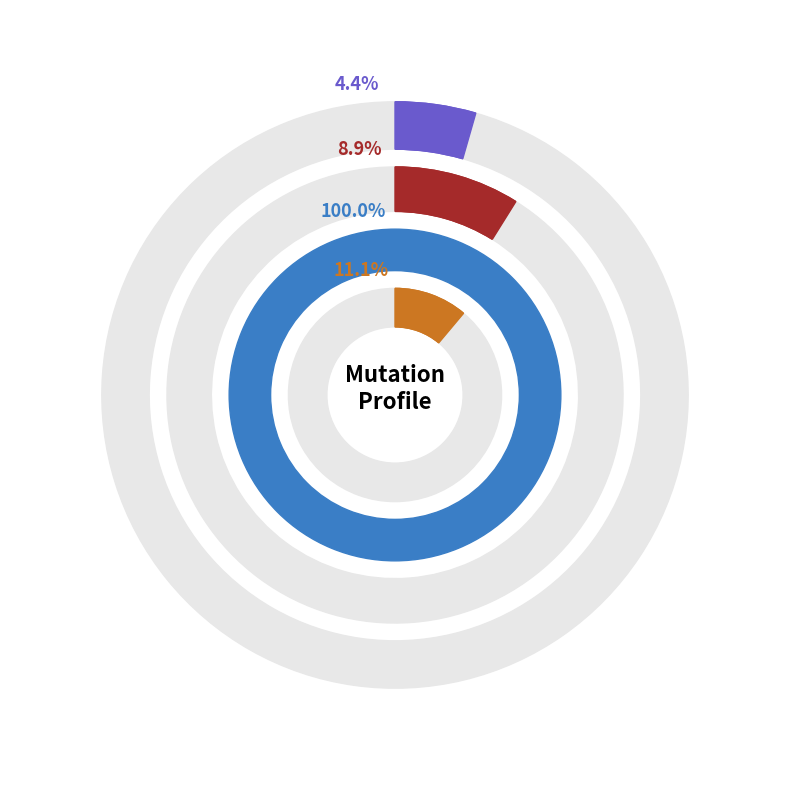

Combined, do 29 and 31 account for over 50%?

No